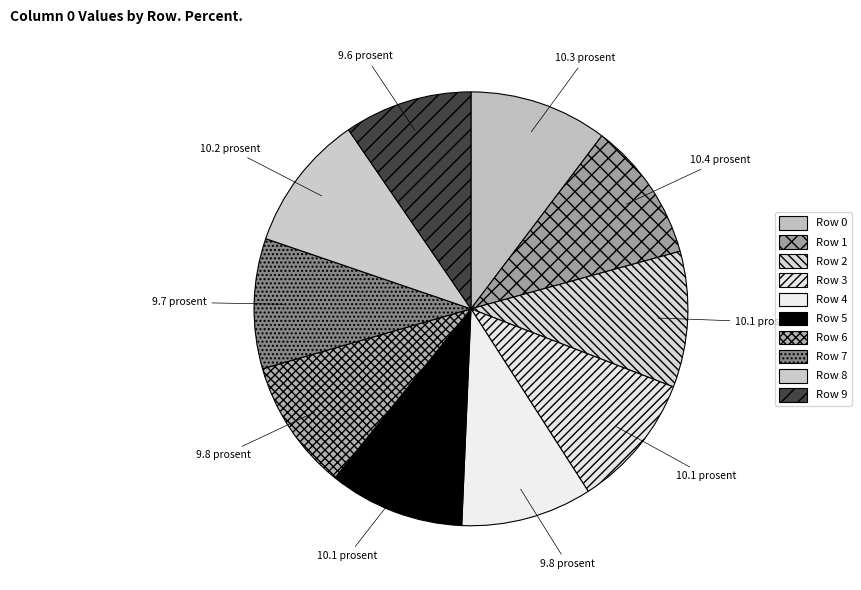

How many segments does this pie chart have?

10